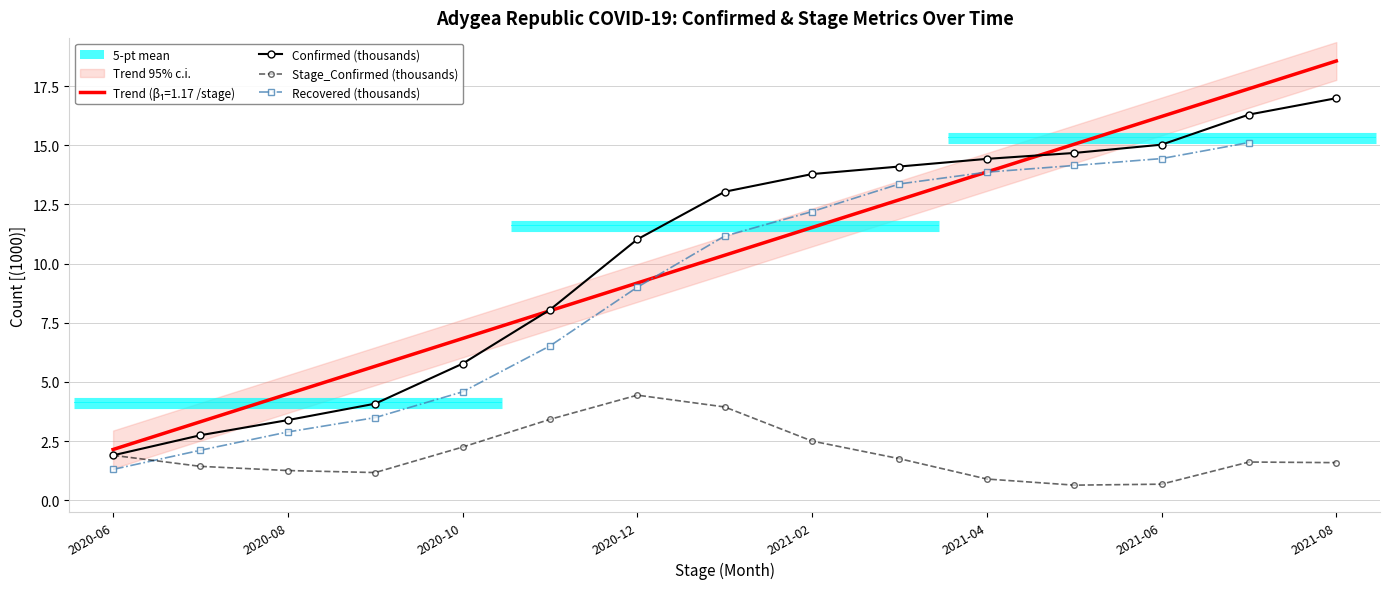

What is the approximate value of Stage_Confirmed (thousands) at 2021-06?

0.7